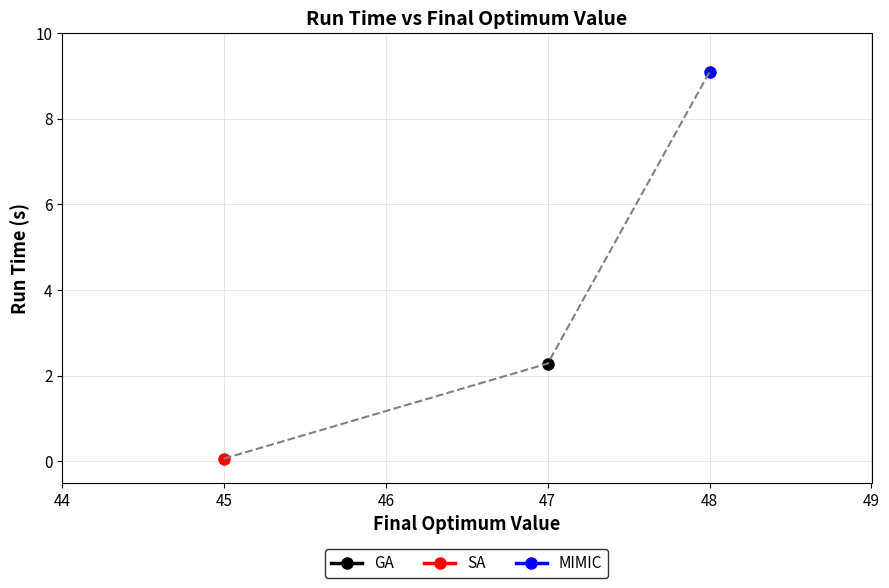

List the labels in order of value, smallest first.

SA, GA, MIMIC